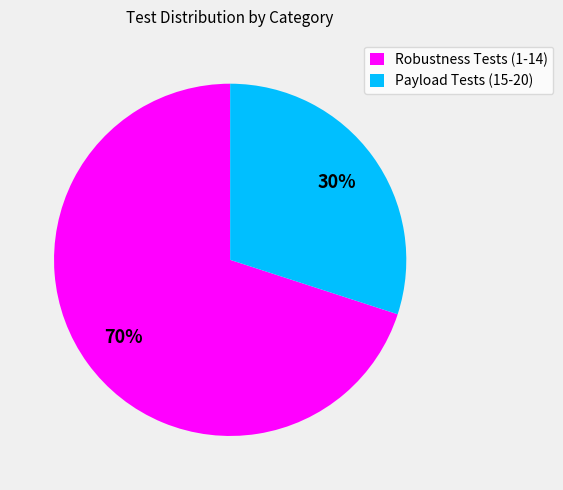

How many segments does this pie chart have?

2